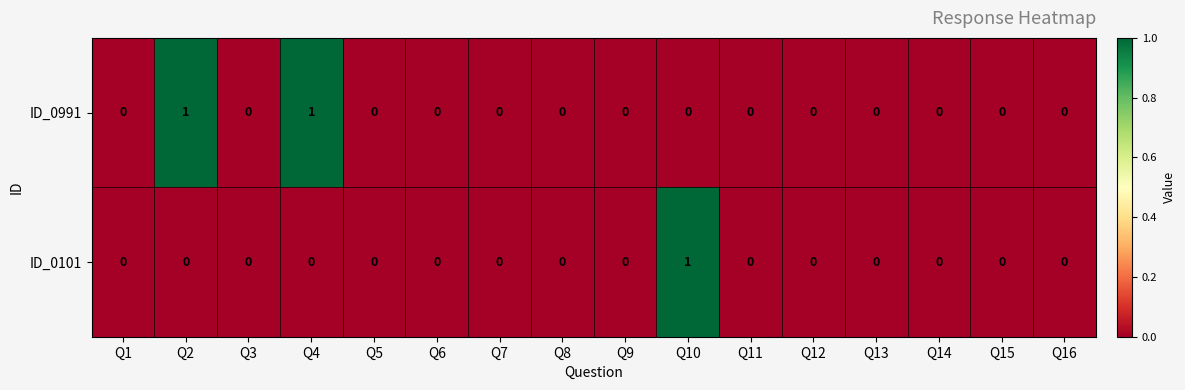

The value of ID_0101 at Q14 is 0. True or false?

True